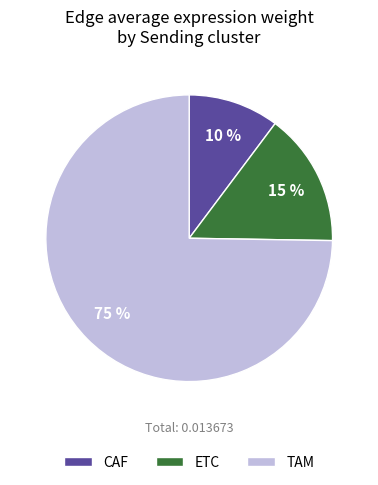

True or false: CAF accounts for 10% of the total.

True